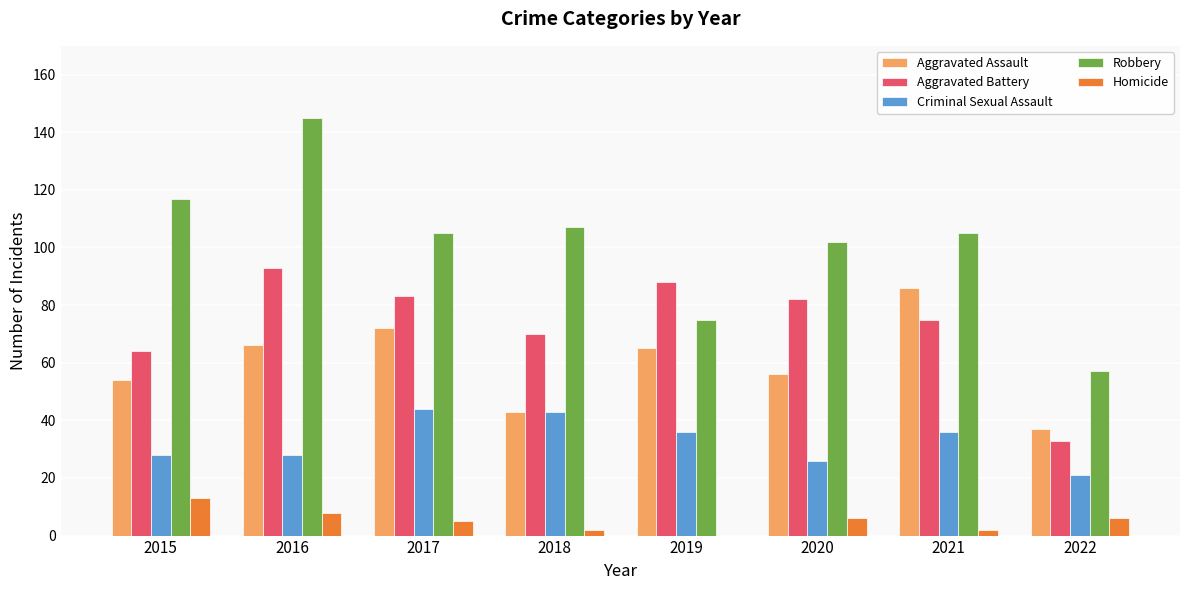

What are all the series names shown in the legend?

Aggravated Assault, Aggravated Battery, Criminal Sexual Assault, Robbery, Homicide